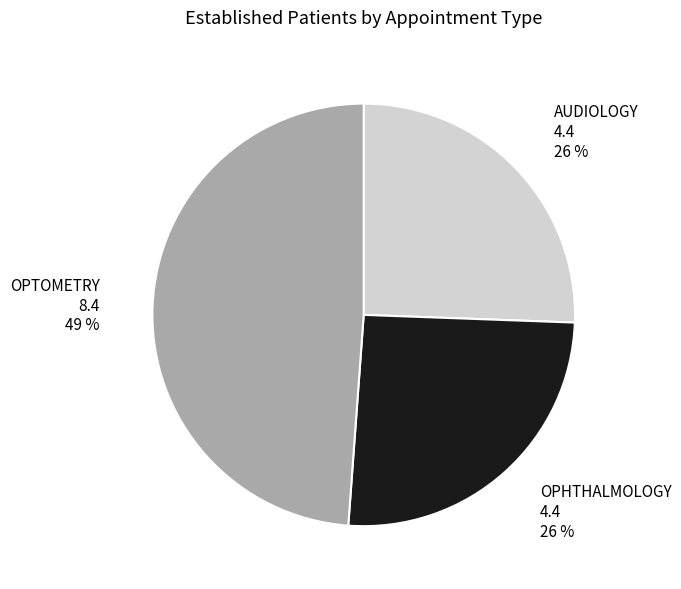

To the nearest percent, what percentage of the pie is AUDIOLOGY?

26%